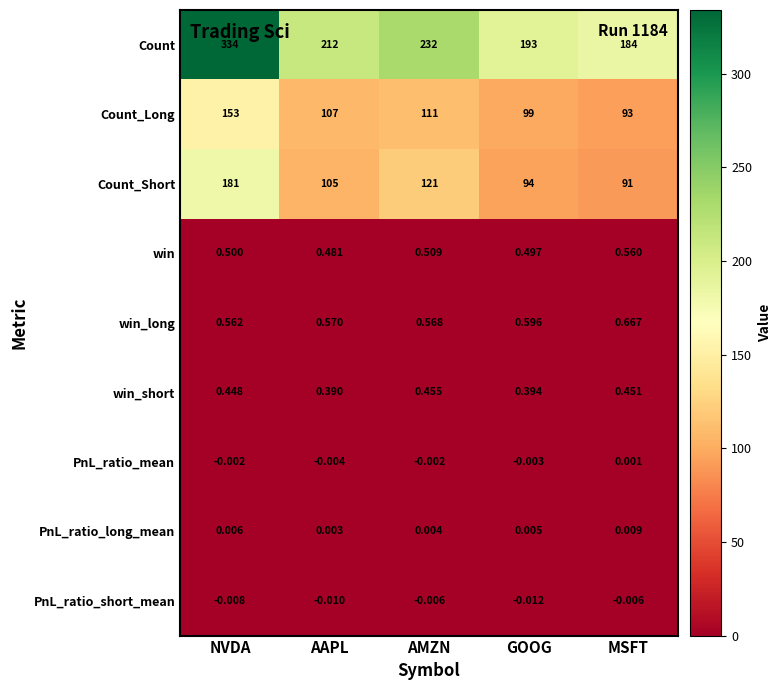

Which series has the largest range (max minus min)?

Count